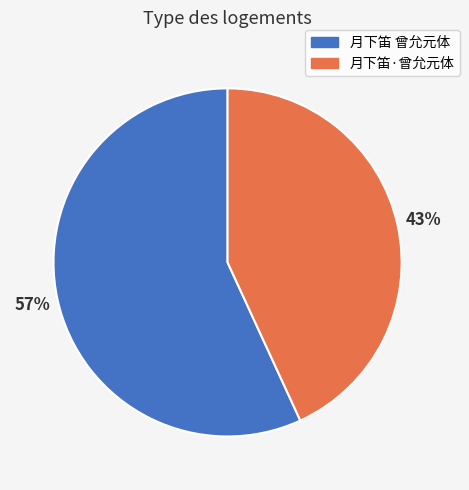

Do 月下笛·曾允元体 and 月下笛 曾允元体 together represent more than half of the pie?

Yes